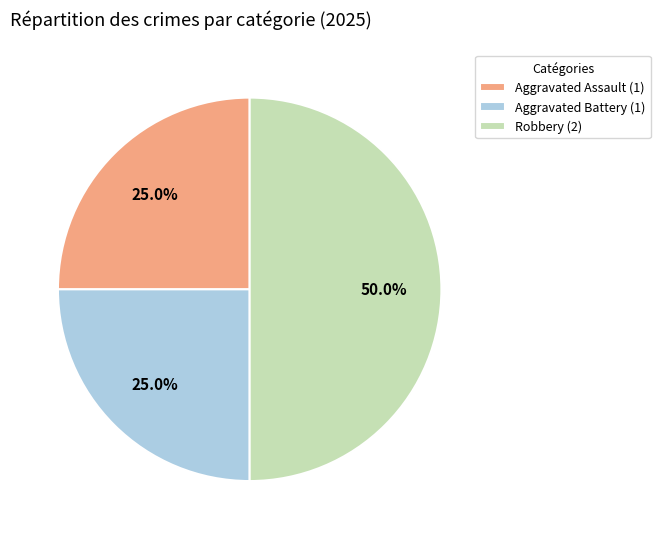

To the nearest percent, what is the difference between the largest and smallest slice percentages?

25%